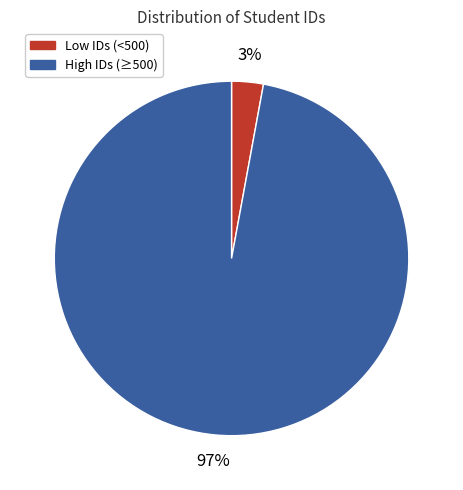

True or false: Low IDs (<500) accounts for 3% of the total.

True